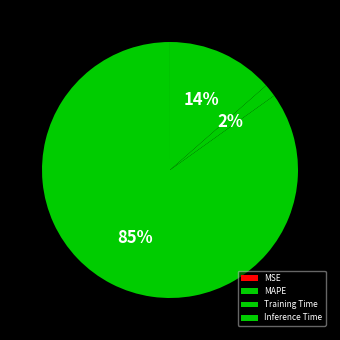

Is it true that Inference Time is 4% of the pie?

False